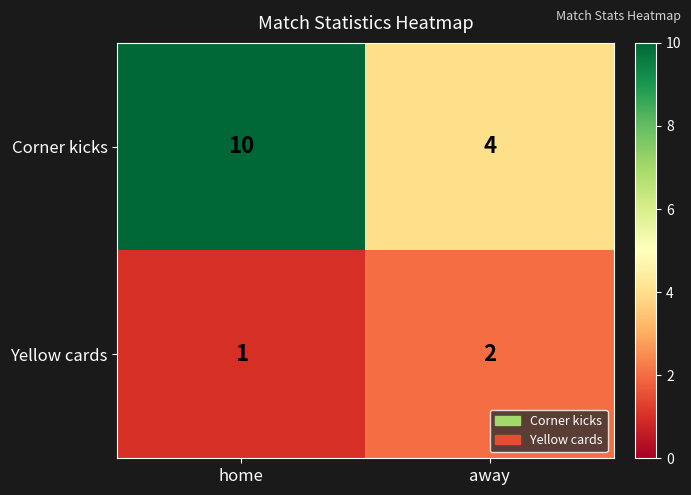

Is it true that Corner kicks equals 4 at away?

True